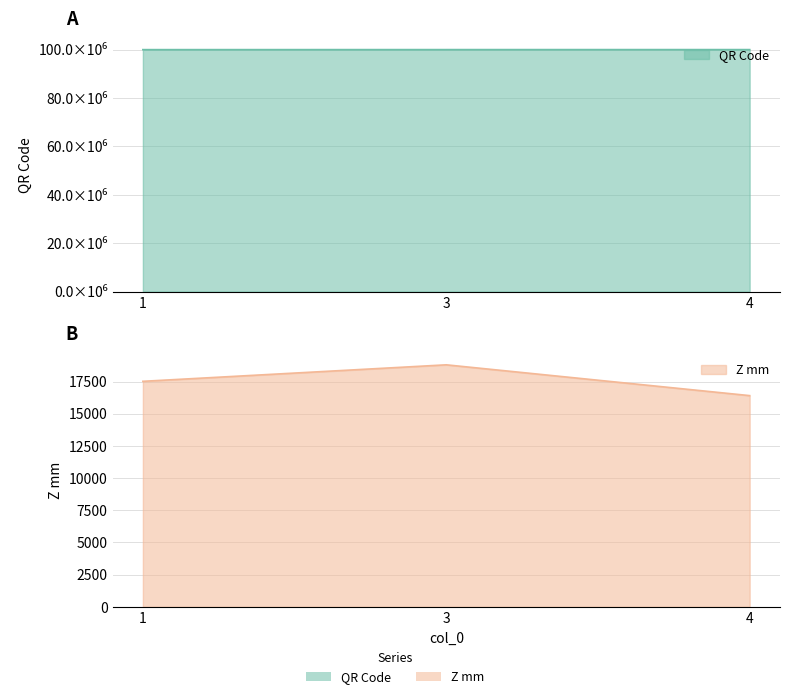

Between 3 and 4, which series saw the biggest shift?

Z mm